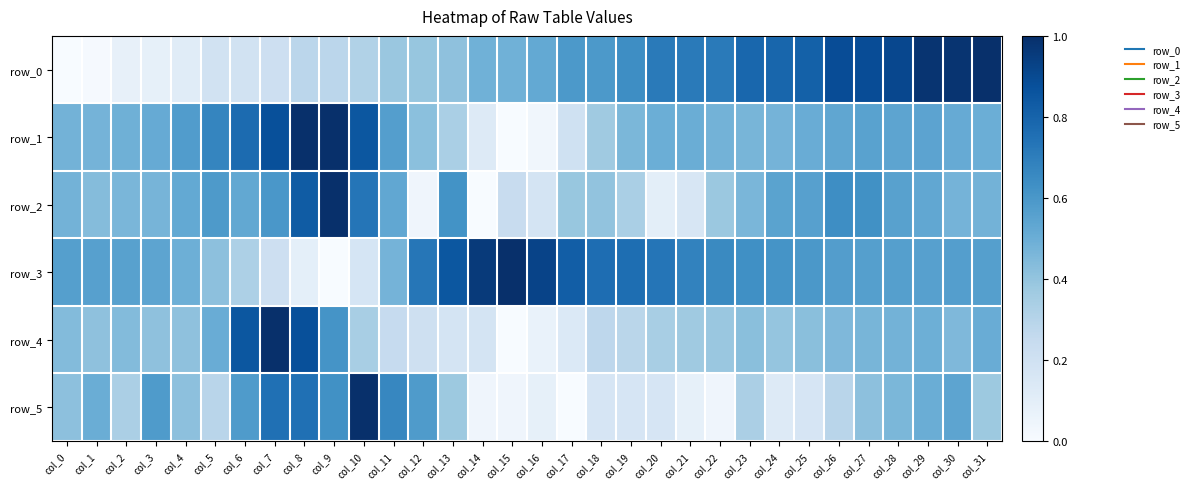

Is it true that row_1 equals 0.5 at col_21?

True